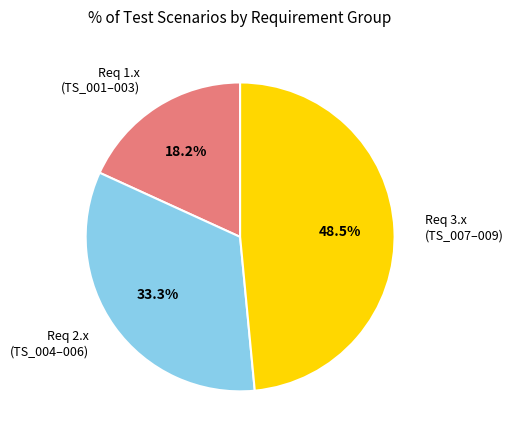

Count the number of slices in the pie.

3